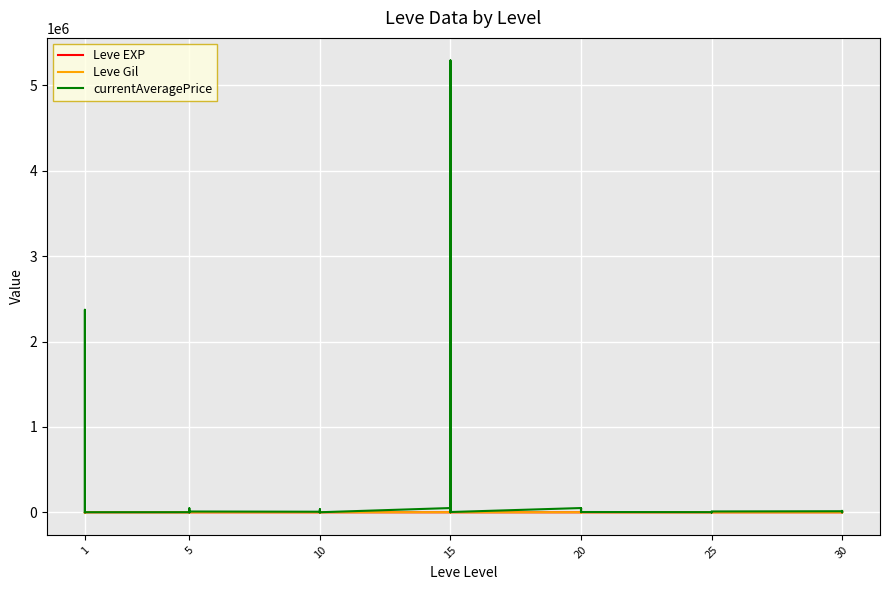

How many data points in Leve Gil are above 570?

19